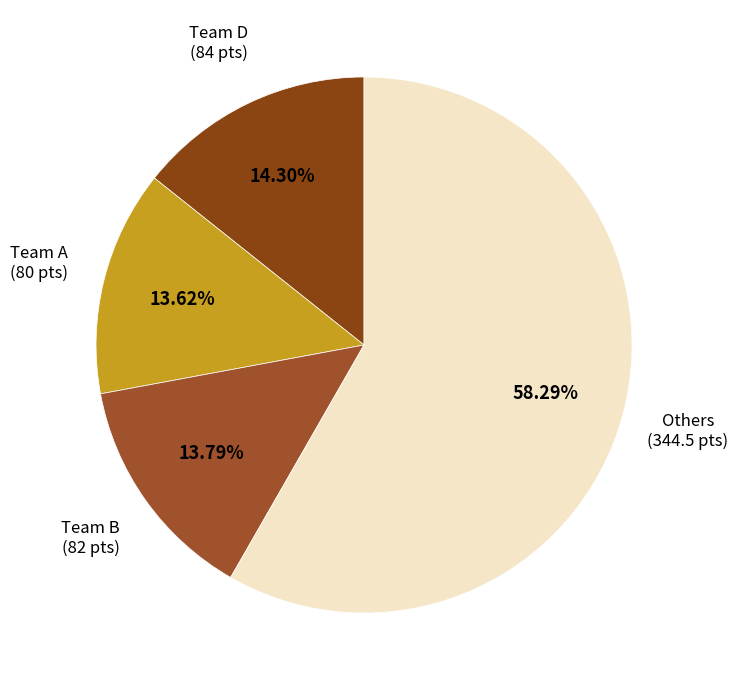

Which slice represents more than half of the pie?

Others